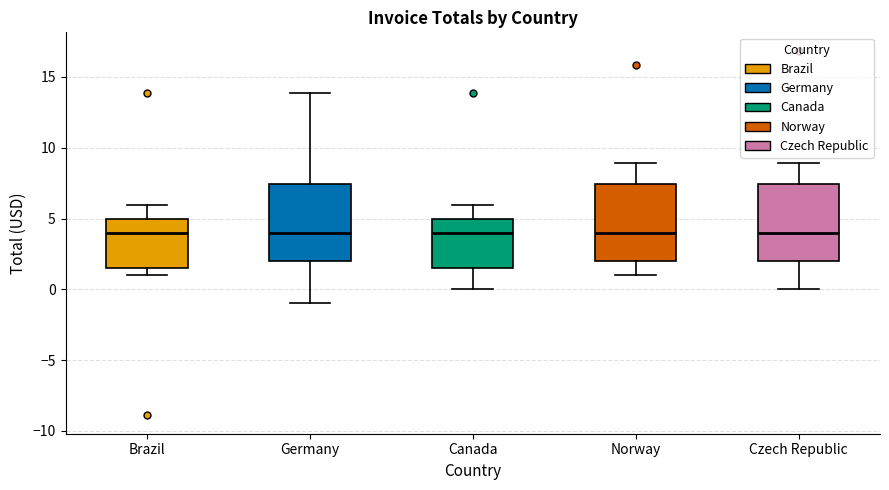

Where is the lower edge of the box for Germany on the y-axis? The values are not printed on the chart, so give them approximately, as read against the axis.

2.0